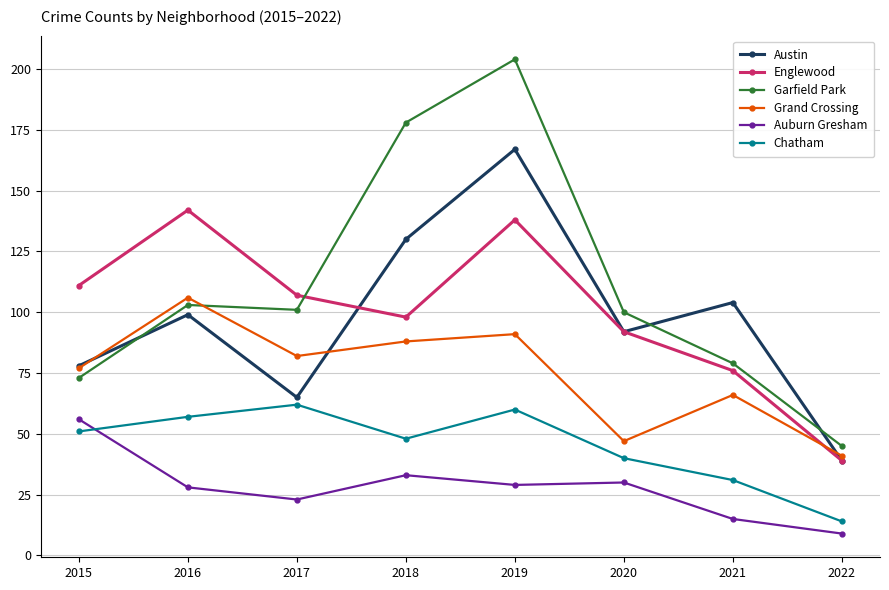

Is it true that Garfield Park equals 139 at 2021?

False